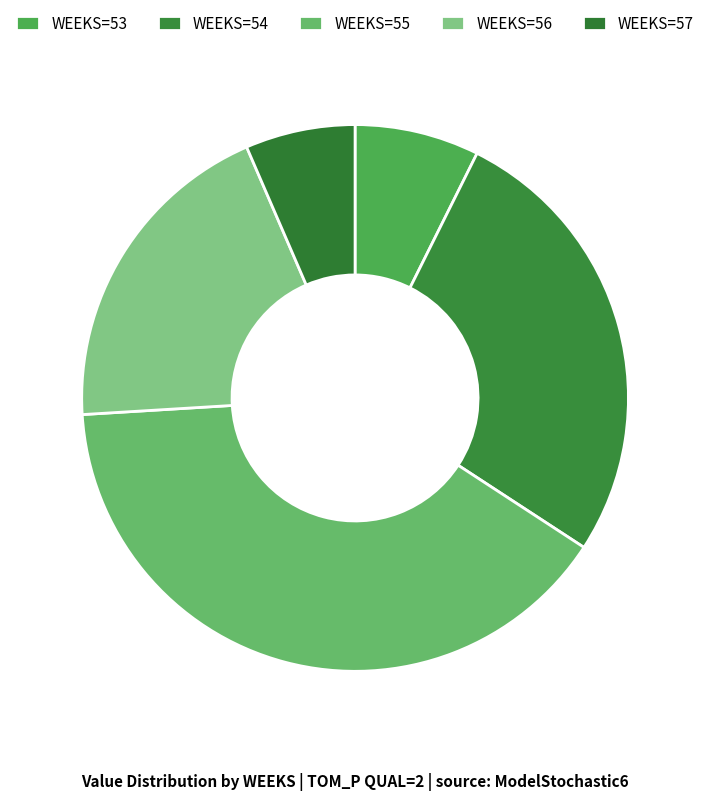

Rank the categories by value from lowest to highest.

WEEKS=57, WEEKS=53, WEEKS=56, WEEKS=54, WEEKS=55